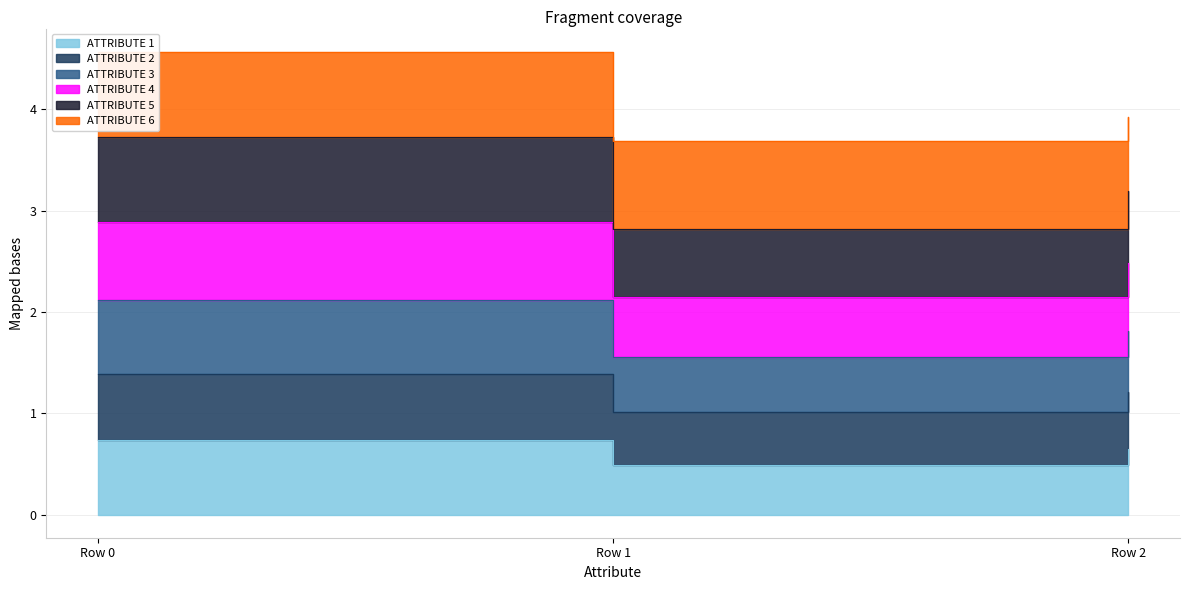

At which category is the sum across all series the highest?

Row 0